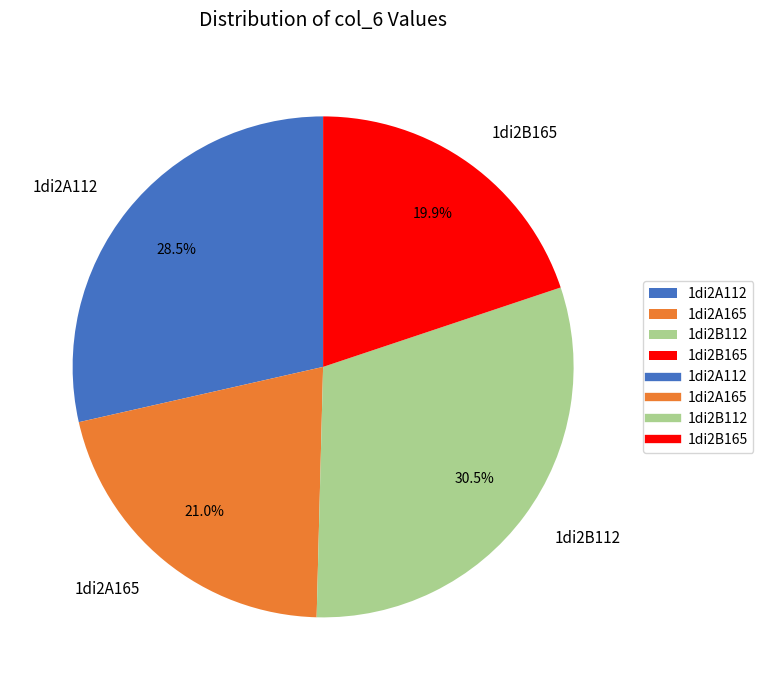

How much of the chart is everything except 1di2A112?

71.5%